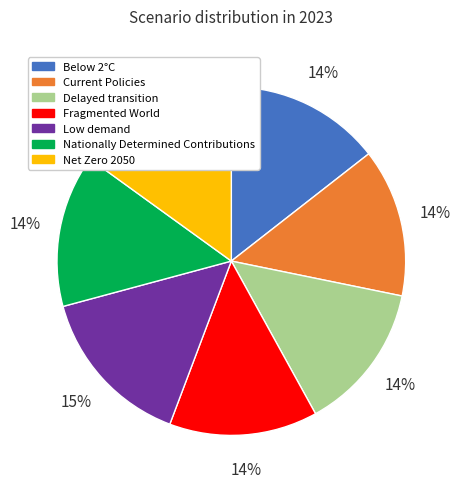

Count the number of slices in the pie.

7